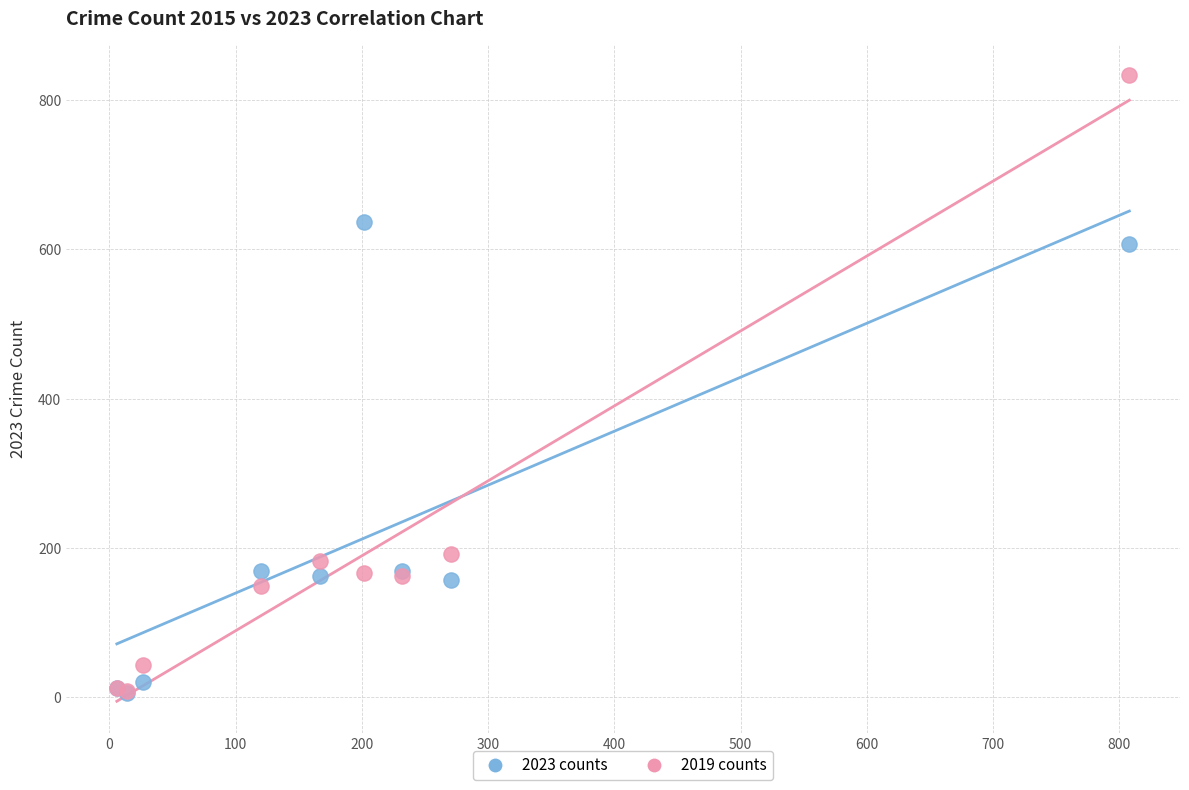

Across all series, what Y value is closest to 419?

607